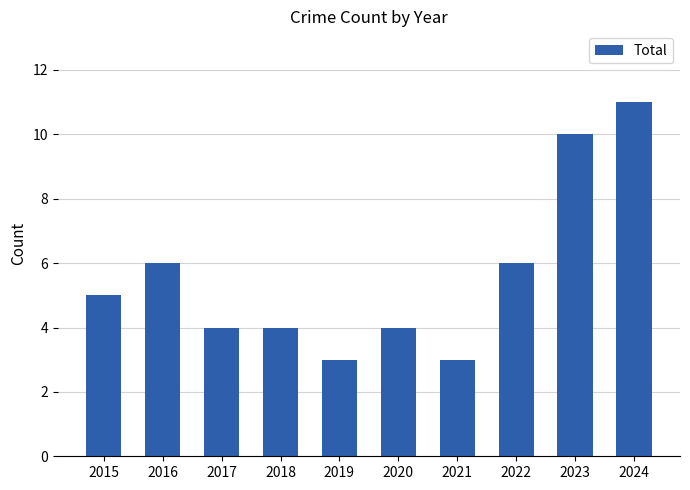

Reading right to left, what are all the values shown in this chart?

2024=11	2023=10	2022=6	2021=3	2020=4	2019=3	2018=4	2017=4	2016=6	2015=5